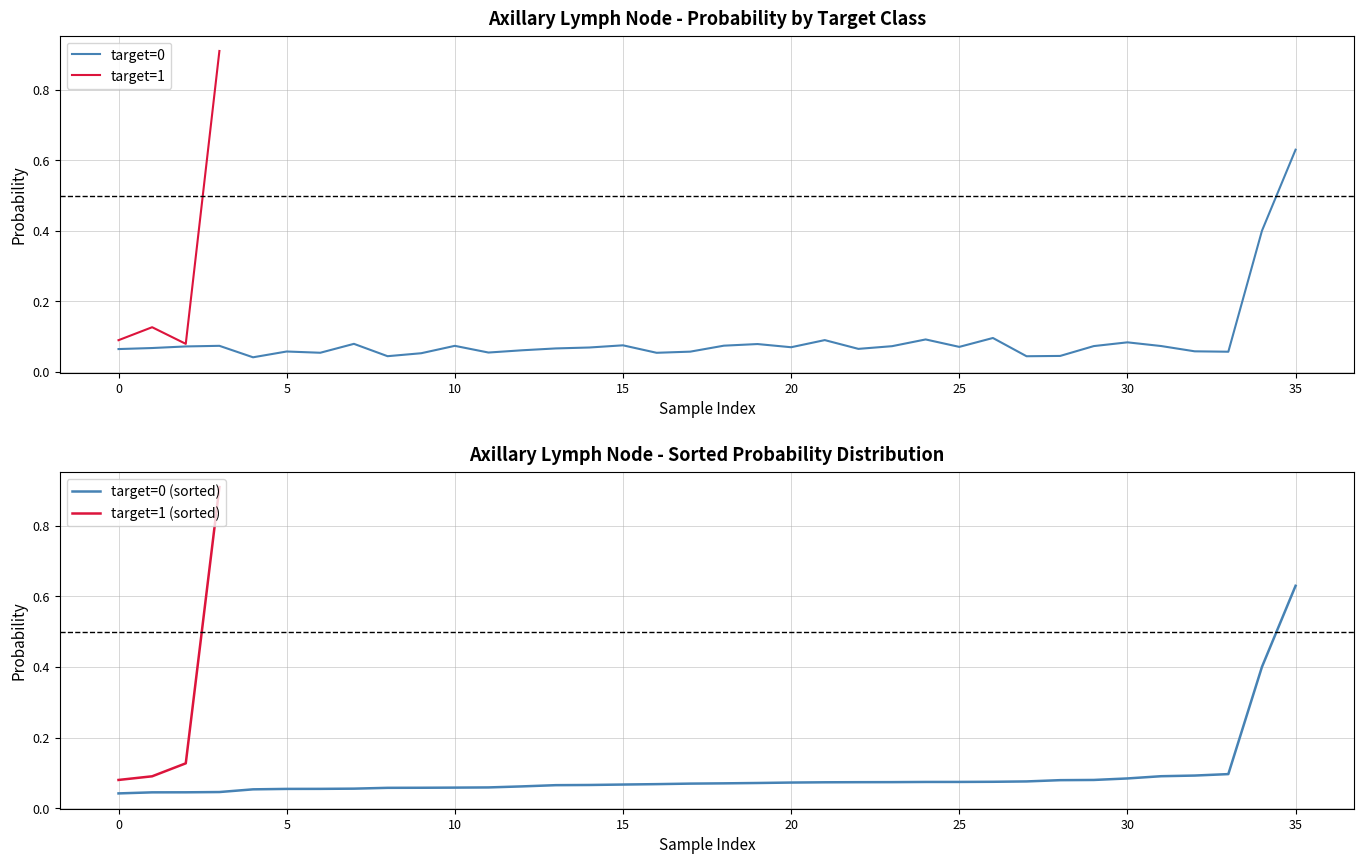

The target=0 series shows 1.0 at 35. True or false?

False